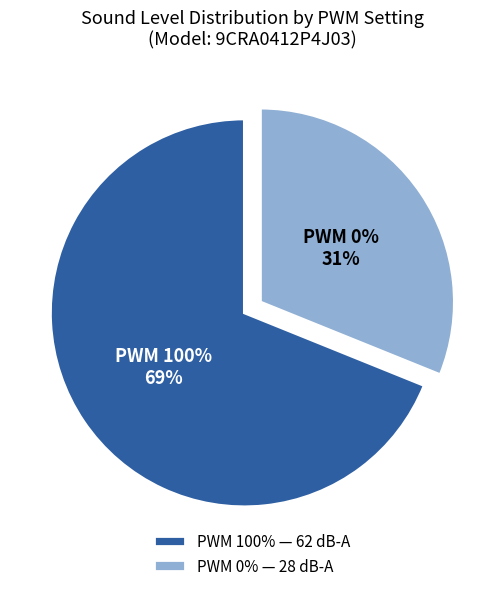

To the nearest percent, what is the difference between the largest and smallest slice percentages?

38%